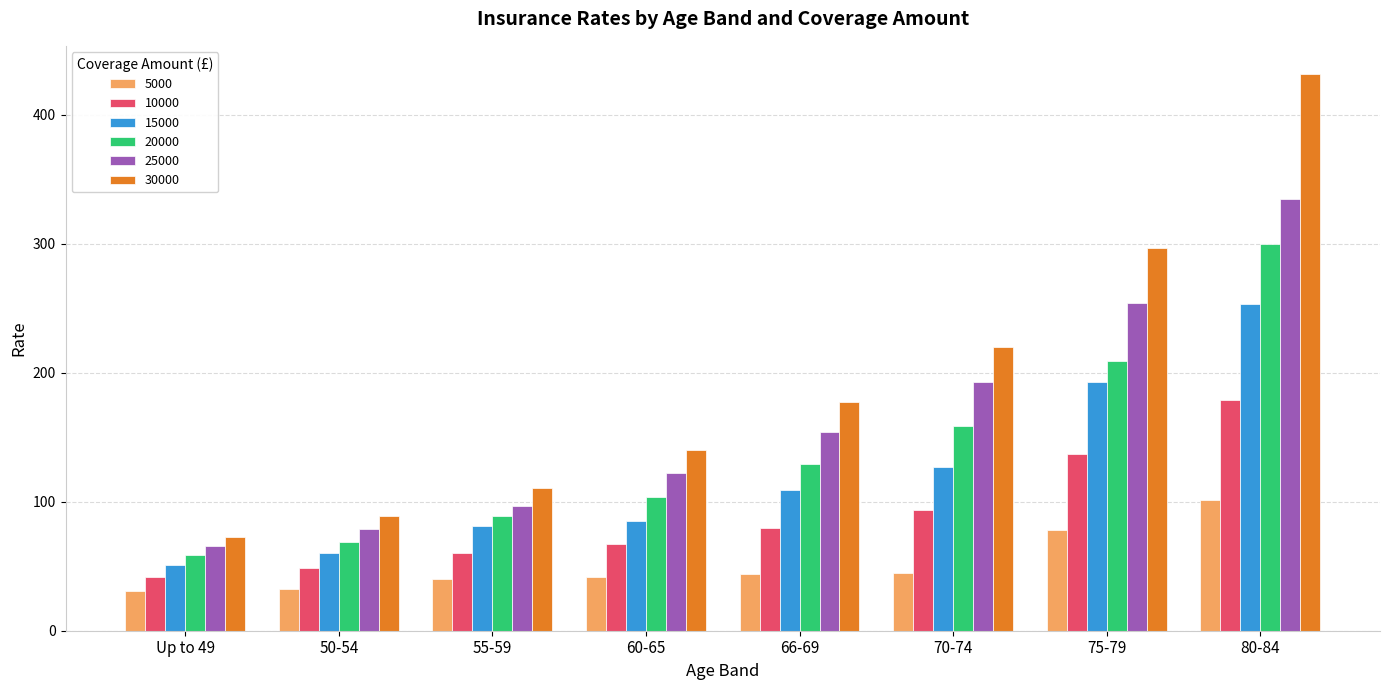

Rank the series by their maximum value, from lowest to highest.

5000, 10000, 15000, 20000, 25000, 30000